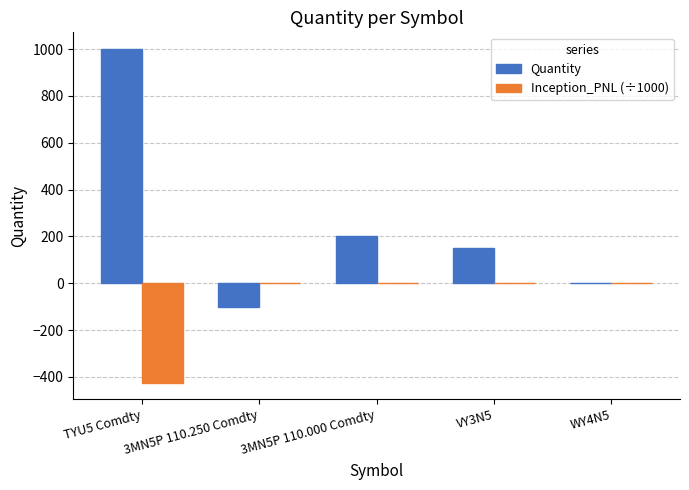

What is the sum of all Inception_PNL (÷1000) values?

-425.0